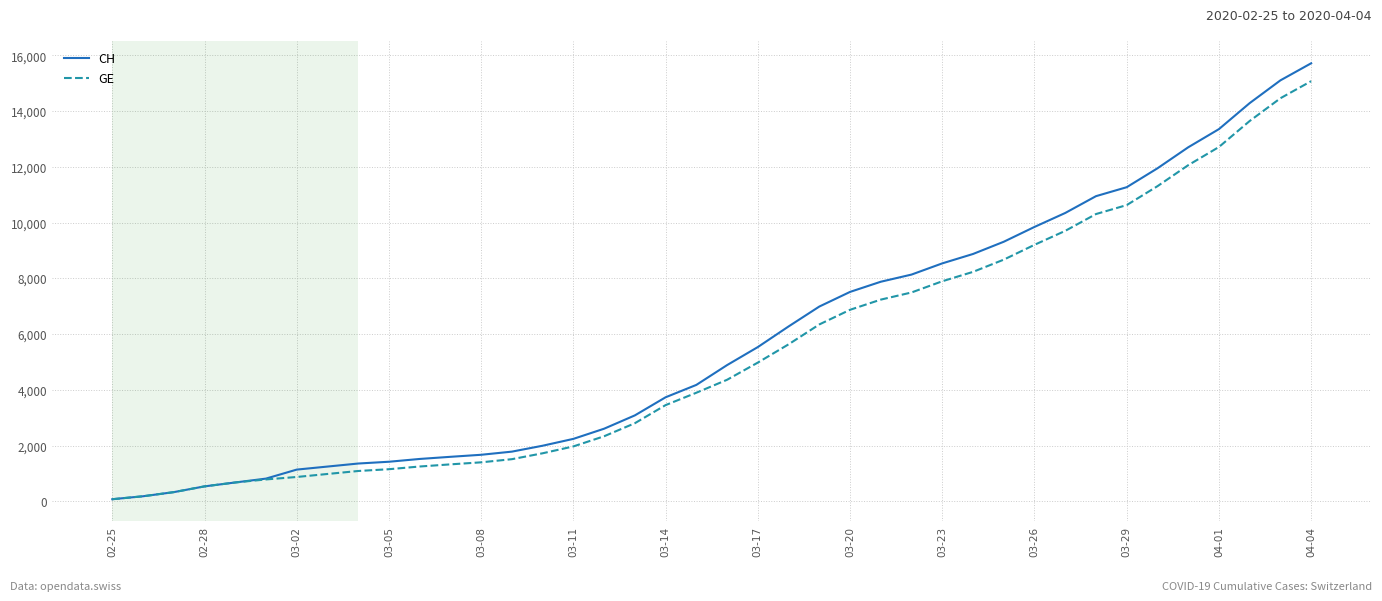

Which series has the largest range (max minus min)?

CH